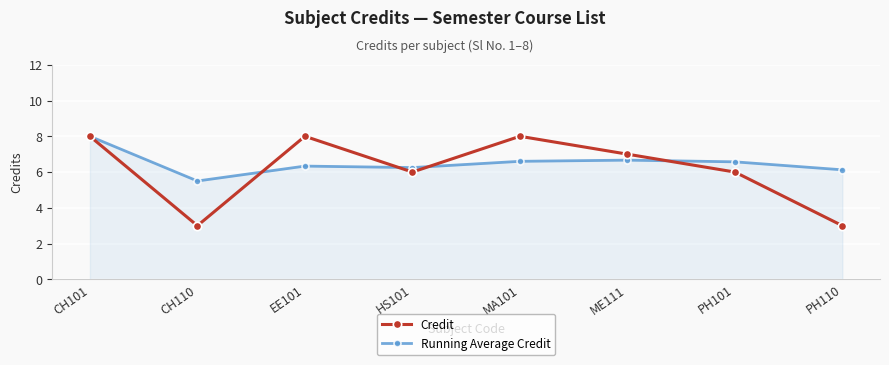

Where does the Running Average Credit series first go above 6?

CH101